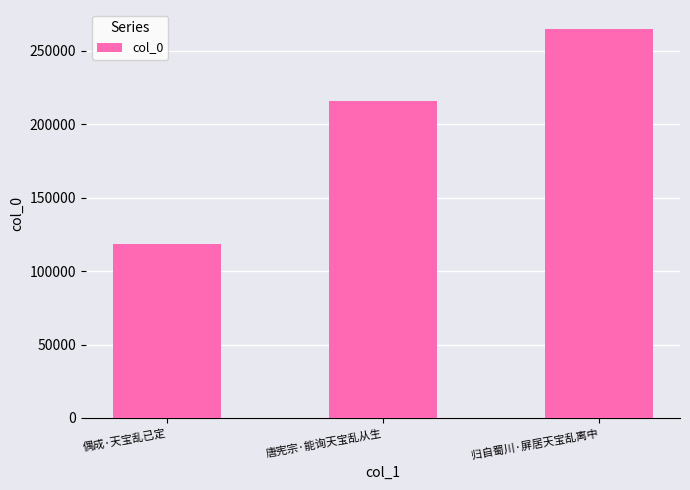

Count the values in the range 118445 to 264681.

3